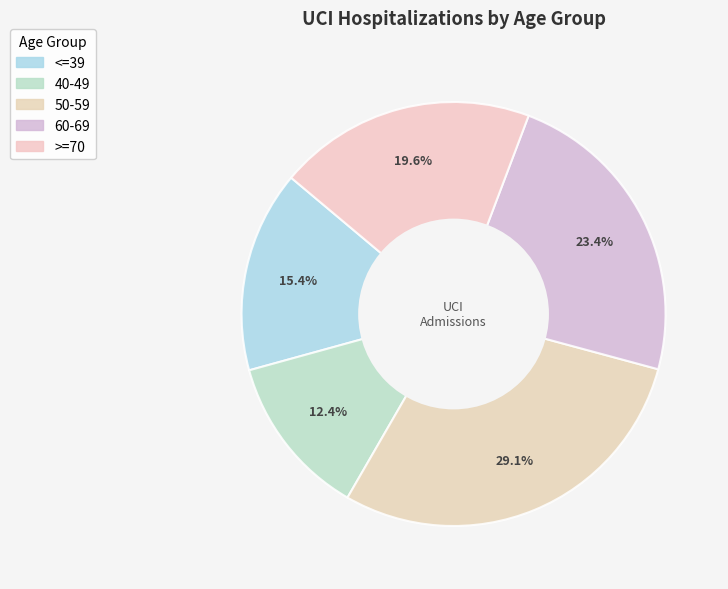

How many segments does this pie chart have?

5